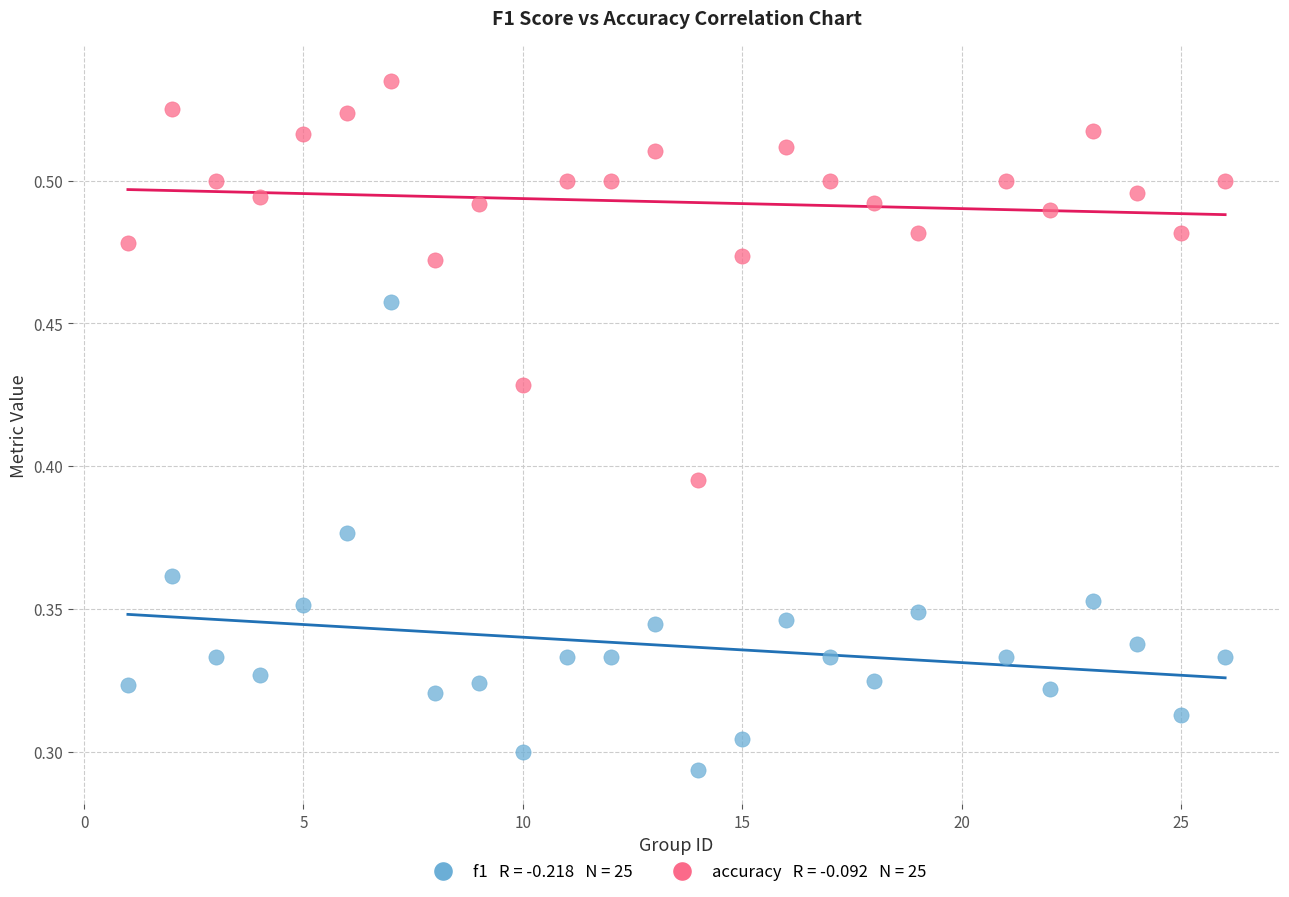

Across all data points, what is the range of X values (max minus min)?

25.0